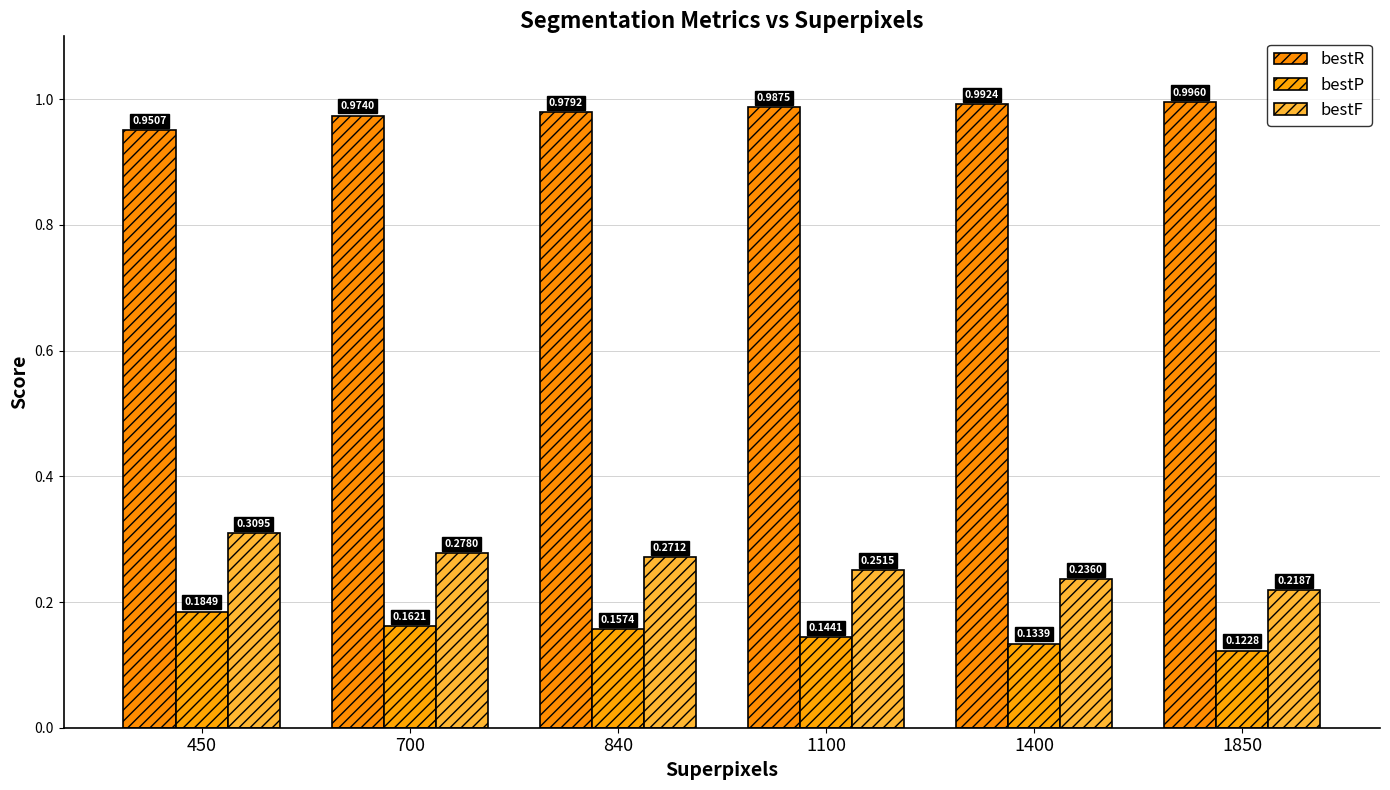

How many groups of bars are there?

6